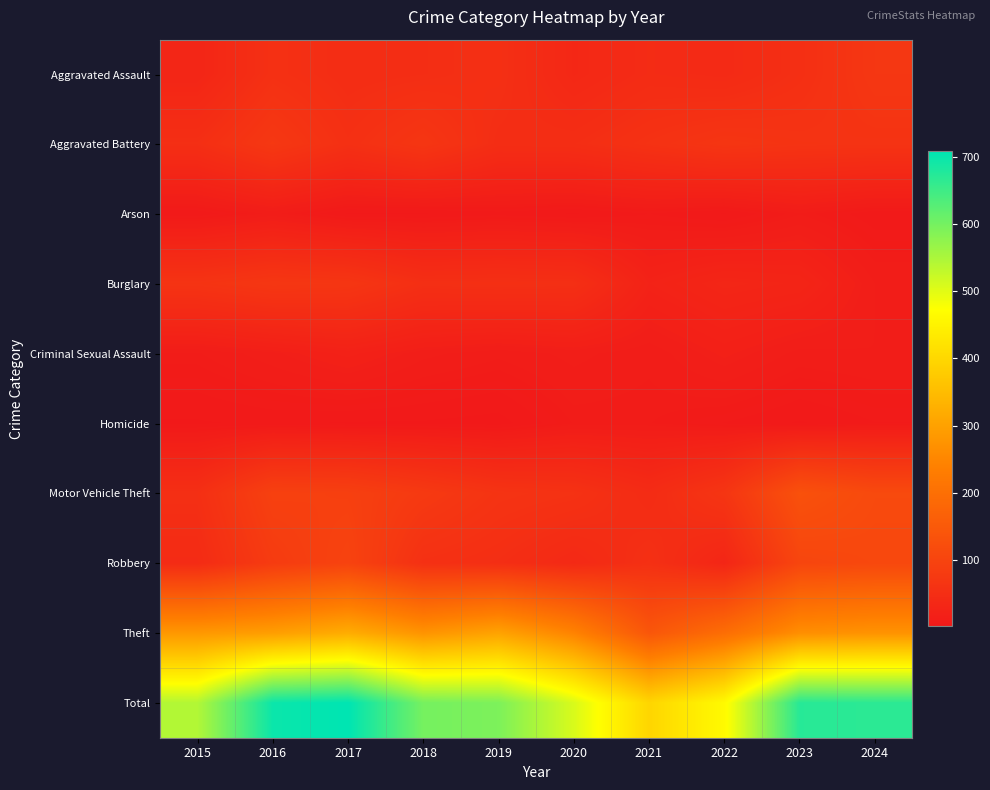

Reading left to right, what are all the values shown in this chart?

Aggravated Assault: 2015=31	2016=56	2017=48	2018=50	2019=54	2020=36	2021=45	2022=42	2023=53	2024=71
Aggravated Battery: 2015=52	2016=73	2017=55	2018=68	2019=49	2020=50	2021=59	2022=67	2023=63	2024=62
Arson: 2015=4	2016=11	2017=3	2018=3	2019=5	2020=3	2021=6	2022=3	2023=10	2024=4
Burglary: 2015=63	2016=70	2017=68	2018=53	2019=54	2020=53	2021=24	2022=32	2023=29	2024=13
Criminal Sexual Assault: 2015=10	2016=15	2017=21	2018=14	2019=11	2020=14	2021=11	2022=18	2023=12	2024=13
Homicide: 2015=3	2016=4	2017=3	2018=3	2019=2	2020=9	2021=9	2022=6	2023=3	2024=6
Motor Vehicle Theft: 2015=53	2016=93	2017=91	2018=77	2019=63	2020=59	2021=45	2022=67	2023=131	2024=114
Robbery: 2015=44	2016=81	2017=98	2018=56	2019=51	2020=40	2021=55	2022=32	2023=104	2024=110
Theft: 2015=283	2016=294	2017=321	2018=275	2019=303	2020=244	2021=143	2022=197	2023=266	2024=274
Total: 2015=543	2016=697	2017=708	2018=599	2019=592	2020=508	2021=397	2022=464	2023=671	2024=667